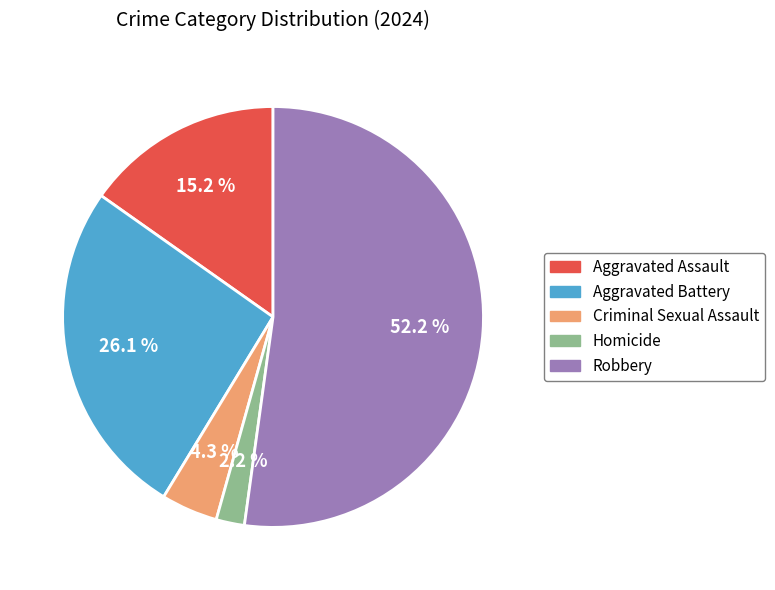

Does Homicide represent more than half of the total?

No